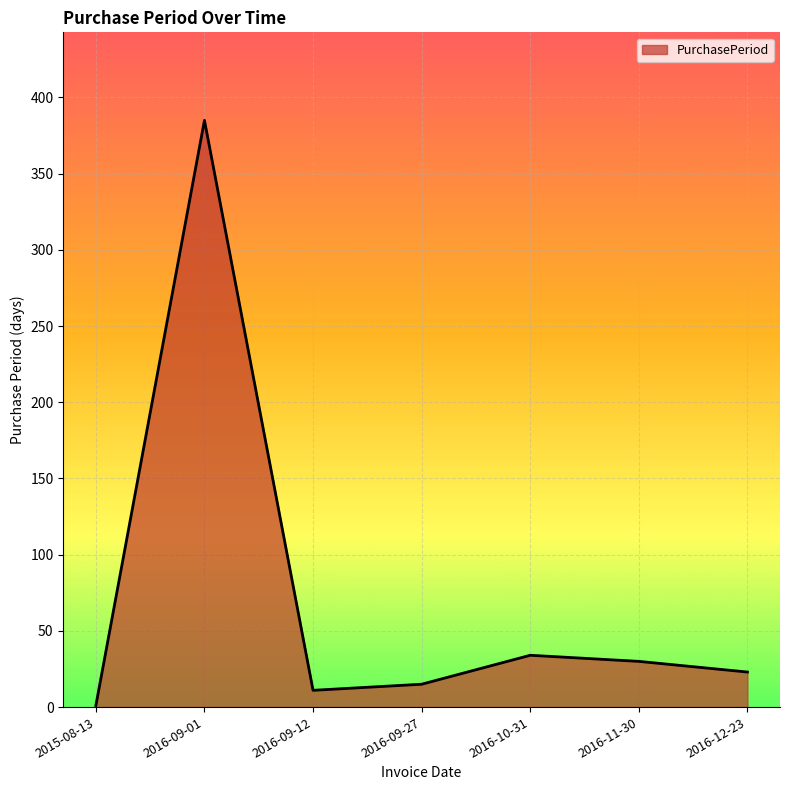

What is the sum of all values?

499